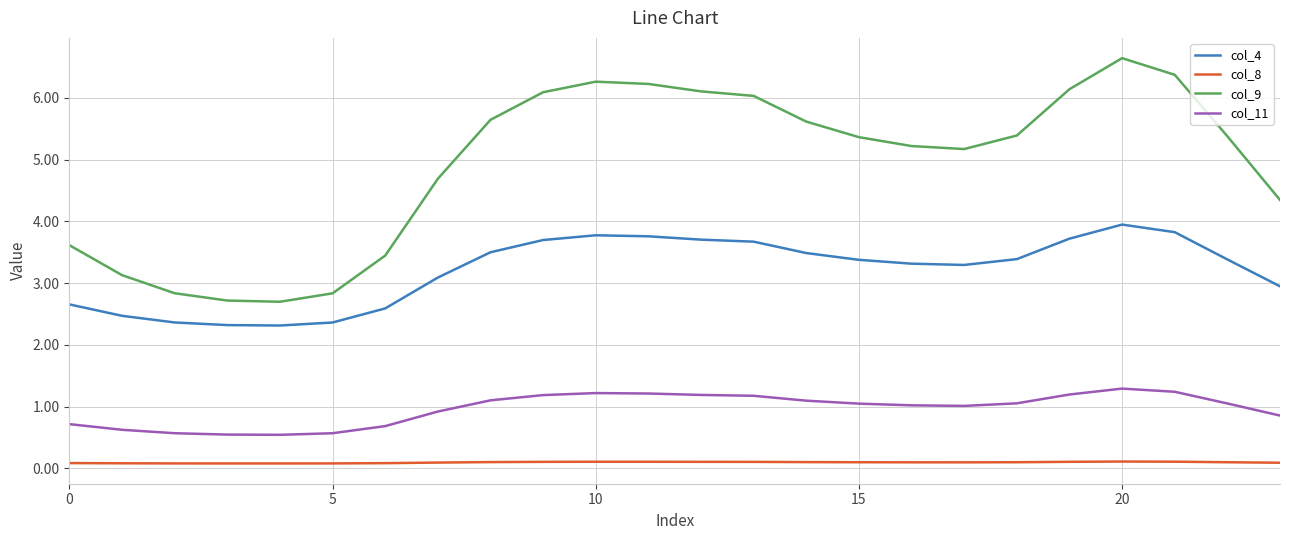

Which series has the largest range (max minus min)?

col_9